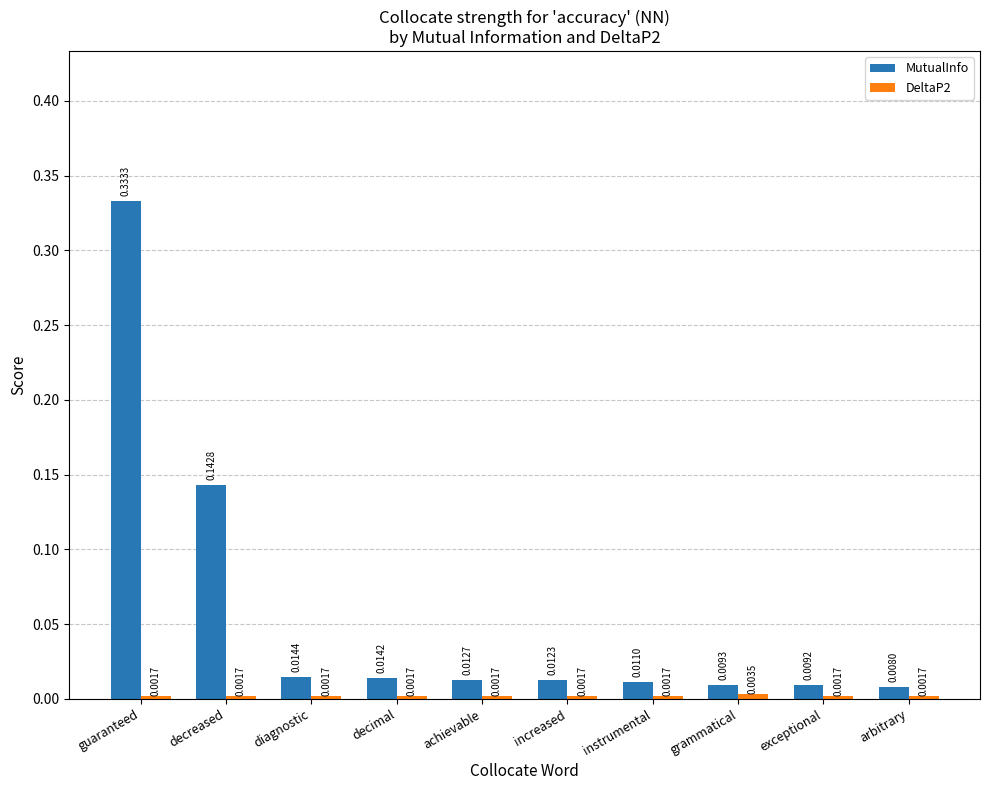

Which series has the largest range (max minus min)?

MutualInfo